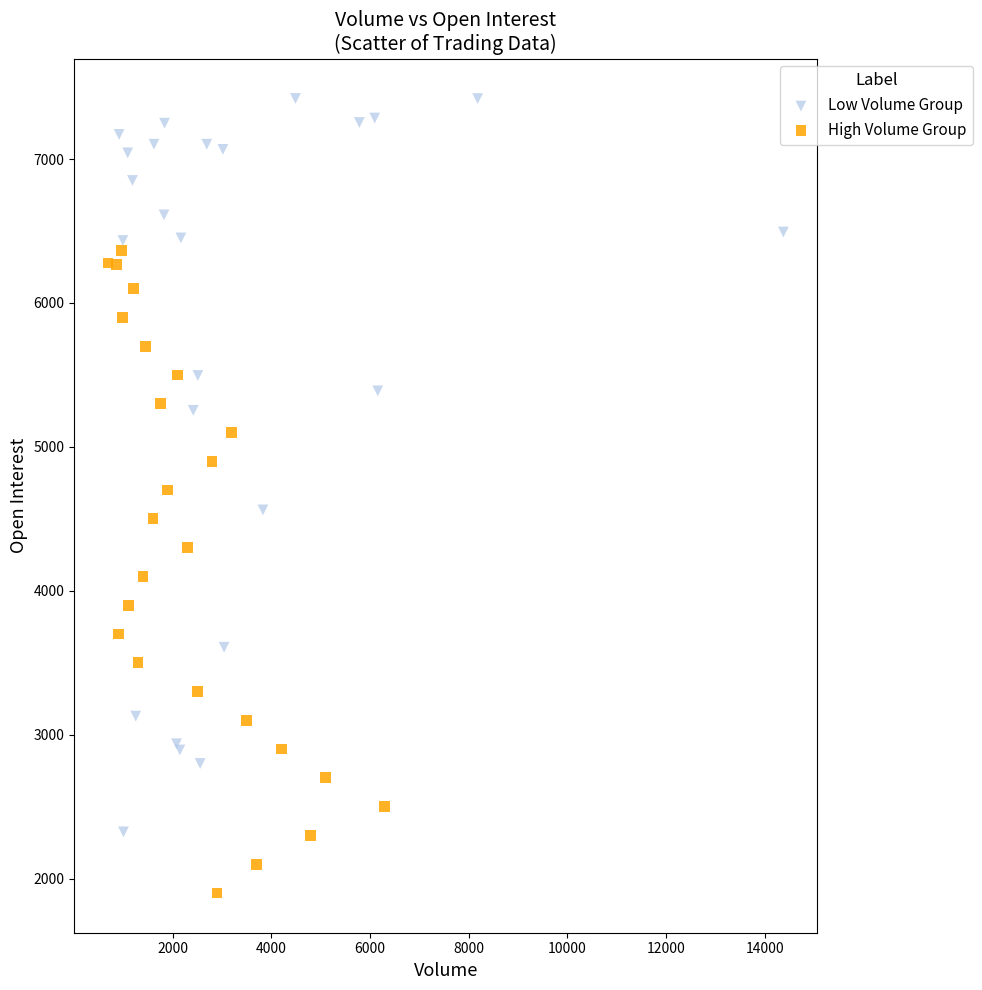

Which series has the largest Y range (max minus min)?

Low Volume Group